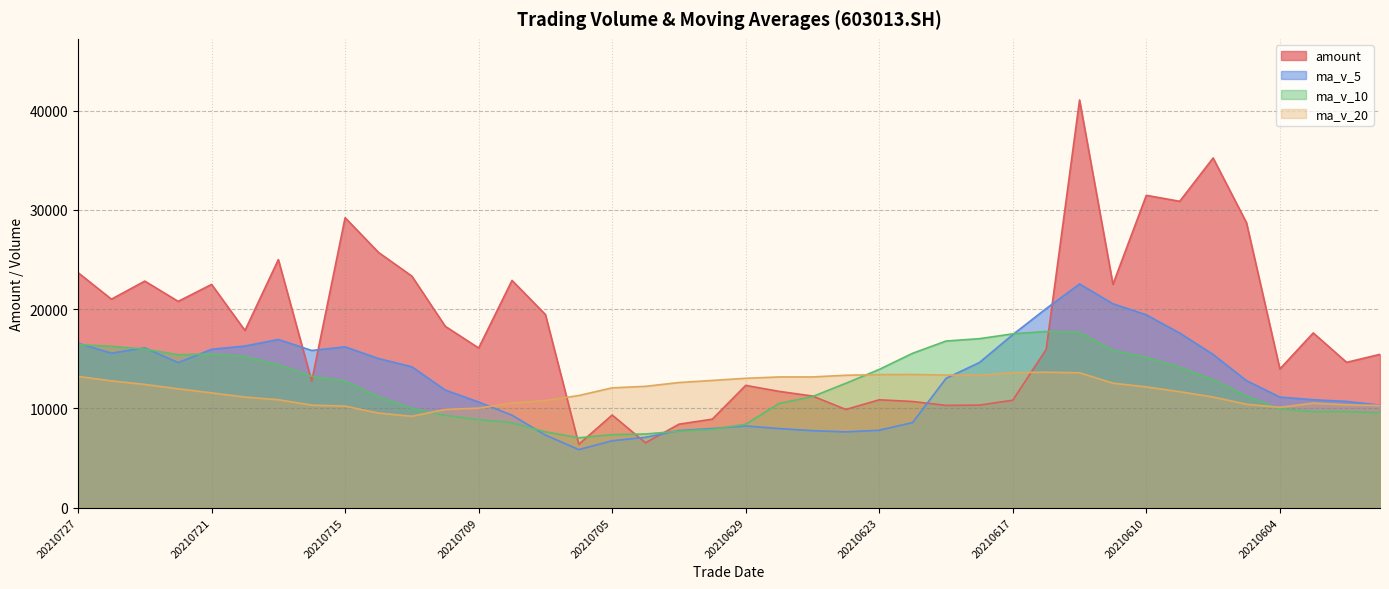

Reading left to right, what are all the values shown in this chart?

amount: 20210727=23684.0	20210726=21010.1	20210723=22831.3	20210722=20786.9	20210721=22497.8	20210720=17853.3	20210719=24997.2	20210716=12743.4	20210715=29222.3	20210714=25725.0	20210713=23331.9	20210712=18274.5	20210709=16086.8	20210708=22901.9	20210707=19458.1	20210706=6378.8	20210705=9328.5	20210702=6527.1	20210701=8404.8	20210630=8913.2	20210629=12317.8	20210628=11713.2	20210625=11243.9	20210624=9892.1	20210623=10866.3	20210622=10694.3	20210621=10299.6	20210618=10328.0	20210617=10821.3	20210616=15946.0	20210615=41091.3	20210611=22508.2	20210610=31478.3	20210609=30876.0	20210608=35242.9	20210607=28721.6	20210604=13975.6	20210603=17604.8	20210602=14640.7	20210601=15449.6
ma_v_5: 20210727=16566.6	20210726=15562.2	20210723=16103.2	20210722=14612.8	20210721=15956.8	20210720=16284.0	20210719=16946.4	20210716=15835.7	20210715=16202.7	20210714=15022.5	20210713=14190.7	20210712=11844.5	20210709=10638.6	20210708=9309.4	20210707=7308.0	20210706=5842.9	20210705=6735.8	20210702=7082.4	20210701=7765.5	20210630=7965.1	20210629=8227.0	20210628=7961.2	20210625=7754.0	20210624=7627.5	20210623=7794.1	20210622=8570.0	20210621=13028.5	20210618=14622.7	20210617=17434.4	20210616=20060.1	20210615=22541.1	20210611=20546.6	20210610=19430.4	20210609=17592.0	20210608=15438.6	20210607=12795.0	20210604=11137.6	20210603=10870.2	20210602=10696.8	20210601=10329.0
ma_v_10: 20210727=16425.3	20210726=16254.3	20210723=15969.4	20210722=15407.7	20210721=15489.7	20210720=15237.4	20210719=14395.5	20210716=13237.1	20210715=12756.1	20210714=11165.3	20210713=10016.8	20210712=9290.2	20210709=8860.5	20210708=8537.5	20210707=7636.6	20210706=7034.9	20210705=7348.5	20210702=7418.2	20210701=7696.5	20210630=7879.6	20210629=8398.5	20210628=10494.8	20210625=11188.3	20210624=12530.9	20210623=13927.1	20210622=15555.5	20210621=16787.5	20210618=17026.5	20210617=17513.2	20210616=17749.4	20210615=17668.0	20210611=15842.1	20210610=15150.3	20210609=14144.4	20210608=12883.8	20210607=11277.1	20210604=9932.7	20210603=9674.5	20210602=9676.2	20210601=9550.8
ma_v_20: 20210727=13221.0	20210726=12772.2	20210723=12415.0	20210722=11972.6	20210721=11563.1	20210720=11136.2	20210719=10872.0	20210716=10327.7	20210715=10226.3	20210714=9522.5	20210713=9207.6	20210712=9892.5	20210709=10024.4	20210708=10534.2	20210707=10781.8	20210706=11295.2	20210705=12068.0	20210702=12222.4	20210701=12604.9	20210630=12814.5	20210629=13033.3	20210628=13168.5	20210625=13169.3	20210624=13337.7	20210623=13405.5	20210622=13416.3	20210621=13360.1	20210618=13350.5	20210617=13594.7	20210616=13650.1	20210615=13586.8	20210611=12541.8	20210610=12162.6	20210609=11680.1	20210608=11143.8	20210607=10415.9	20210604=10105.3	20210603=10523.9	20210602=10353.2	20210601=10296.1